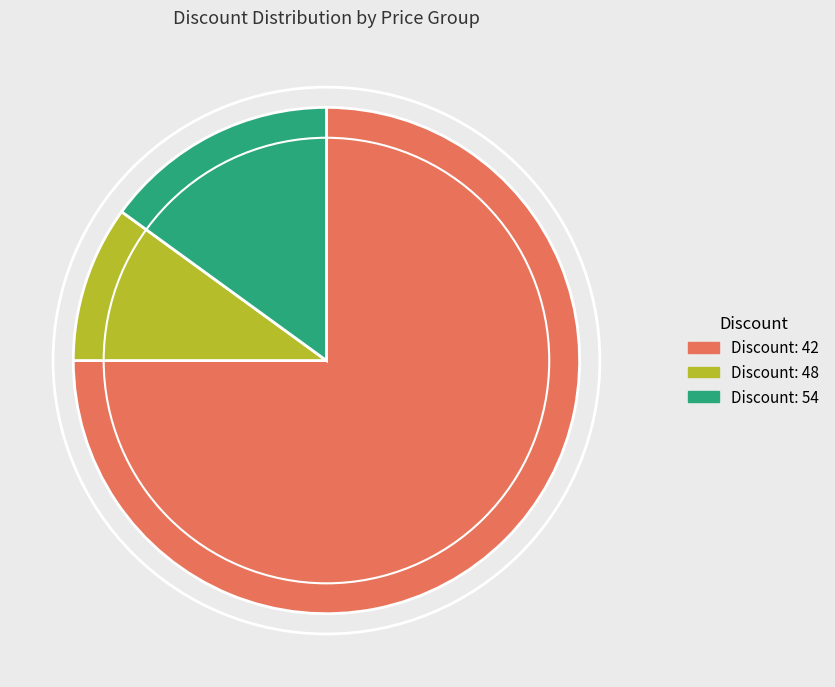

Is there a majority slice in this chart?

Yes